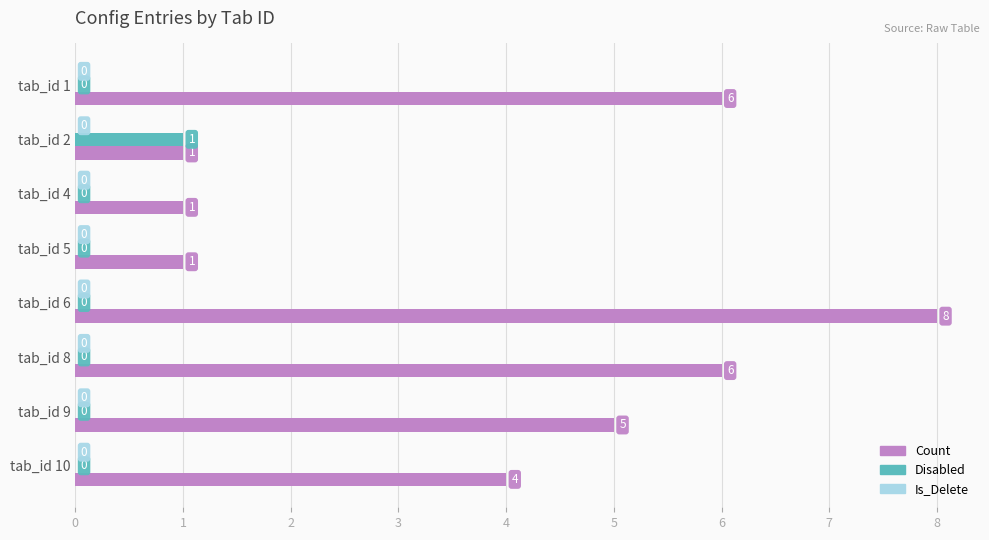

Which category has the highest value across all series?

tab_id 6